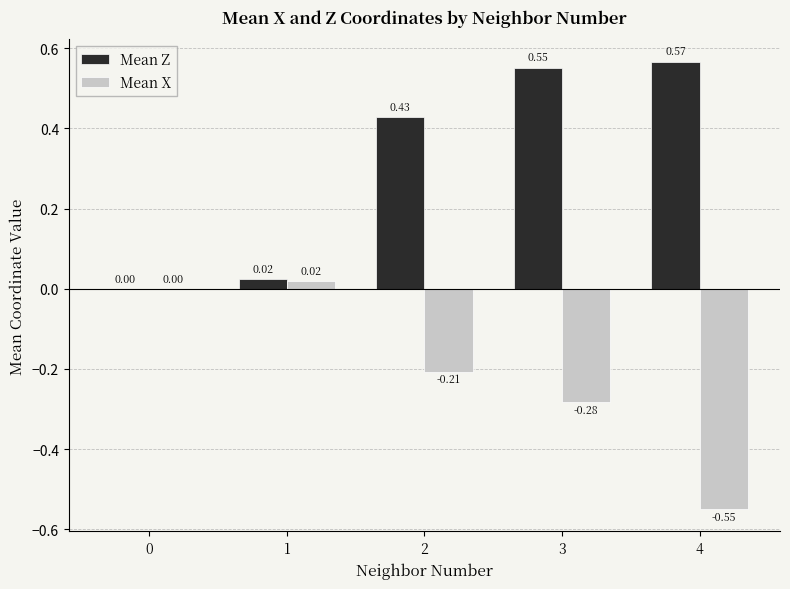

Are the bars grouped side by side (vs. stacked)?

Yes